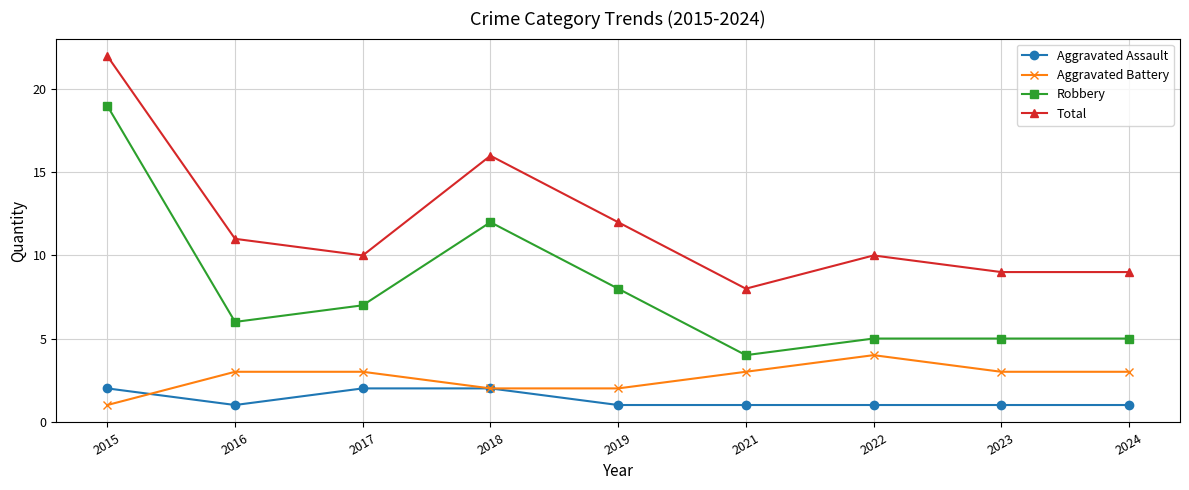

The value of Total at 2022 is 5. True or false?

False